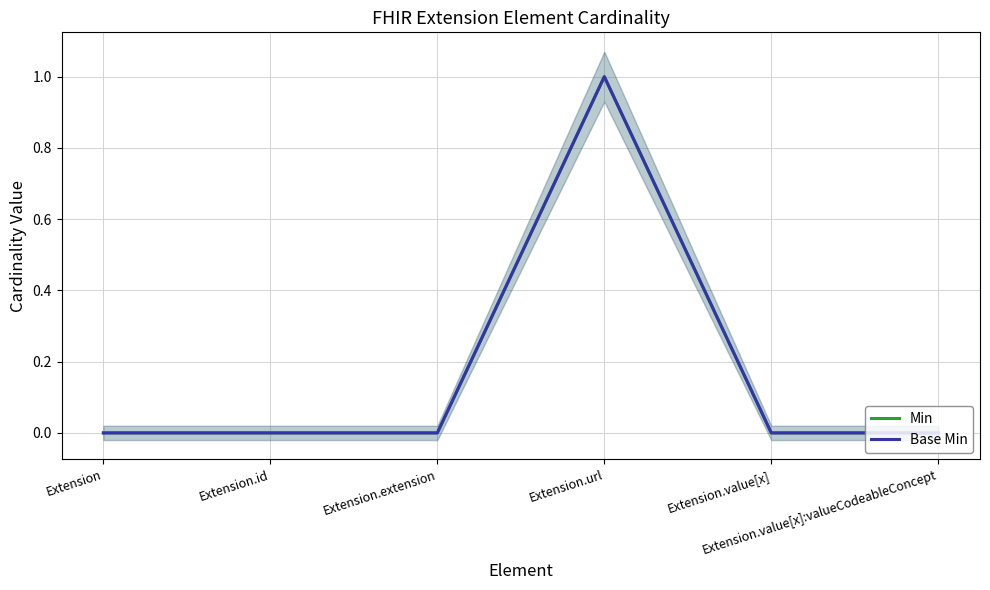

Reading left to right, extract all data points from this chart.

Min: Extension=0	Extension.id=0	Extension.extension=0	Extension.url=1	Extension.value[x]=0	Extension.value[x]:valueCodeableConcept=0
Base Min: Extension=0	Extension.id=0	Extension.extension=0	Extension.url=1	Extension.value[x]=0	Extension.value[x]:valueCodeableConcept=0